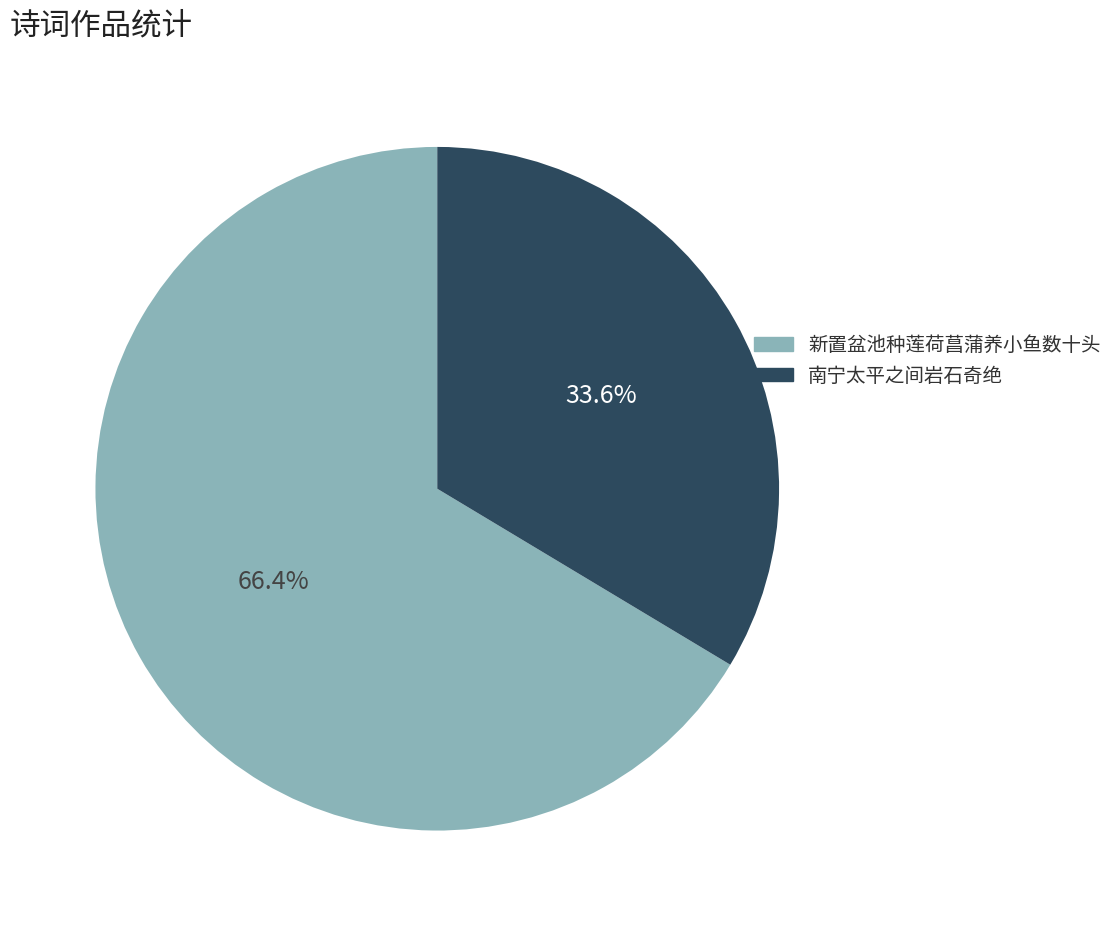

How many segments does this pie chart have?

2